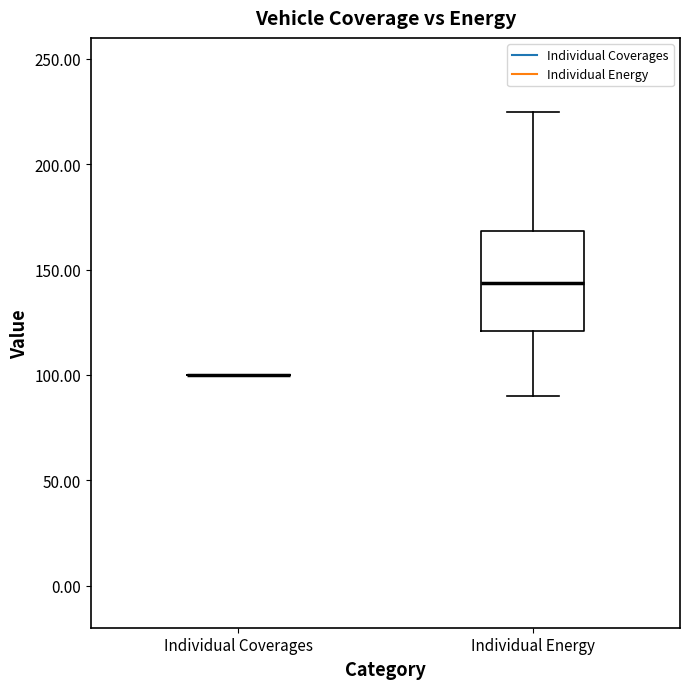

Reading left to right, transcribe this box plot: for each box, give where its median line is, the range the box spans, and where its two whiskers end, as read against the y-axis. The values are not printed on the chart, so give them approximately, as read against the axis.

Individual Coverages: box collapsed to a line at 100, whiskers 100 to 100
Individual Energy: median 145, box 120 to 170, whiskers 90 to 225